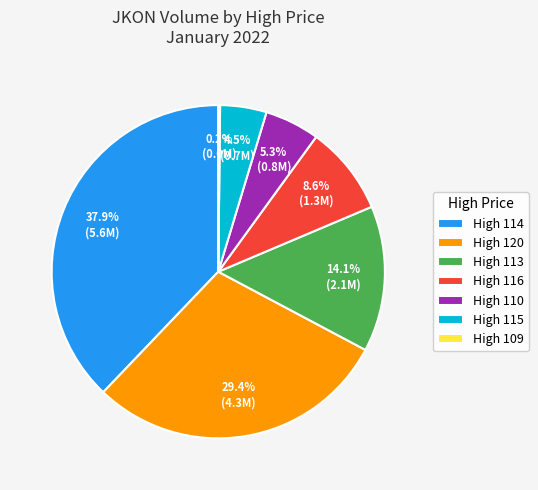

Which slice is the largest?

High 114